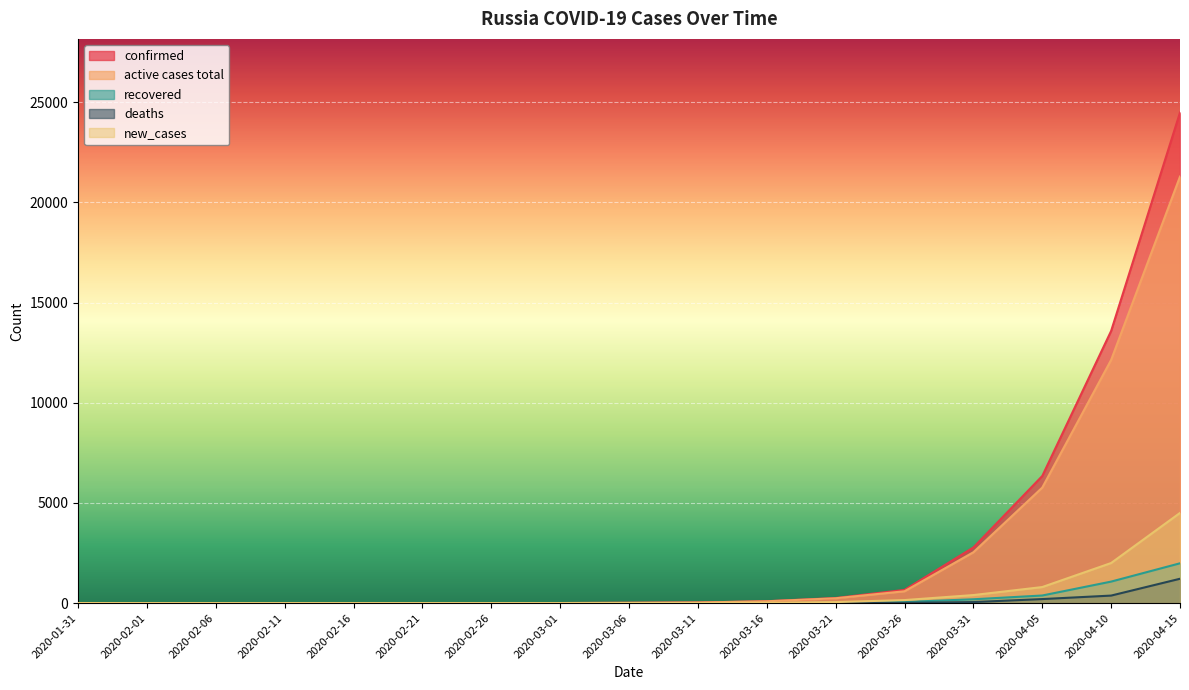

Which series has the widest spread of values?

confirmed